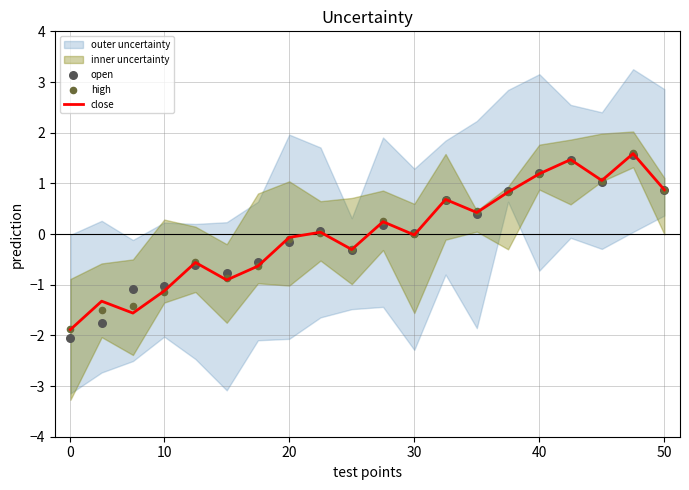

Which series reaches the minimum Y coordinate?

open